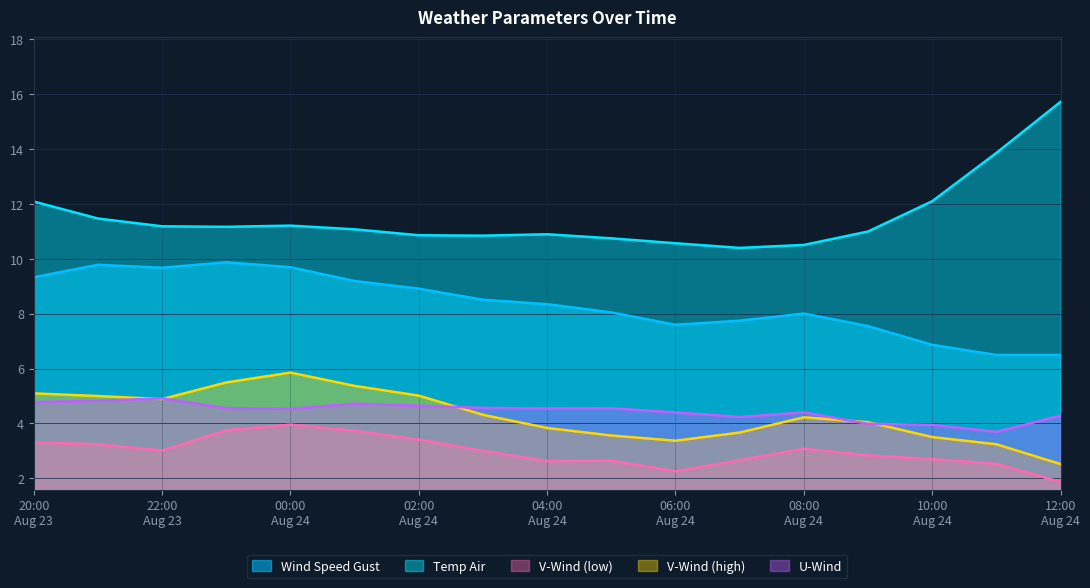

How many data points in v-component_wind_1 are above 4?

10